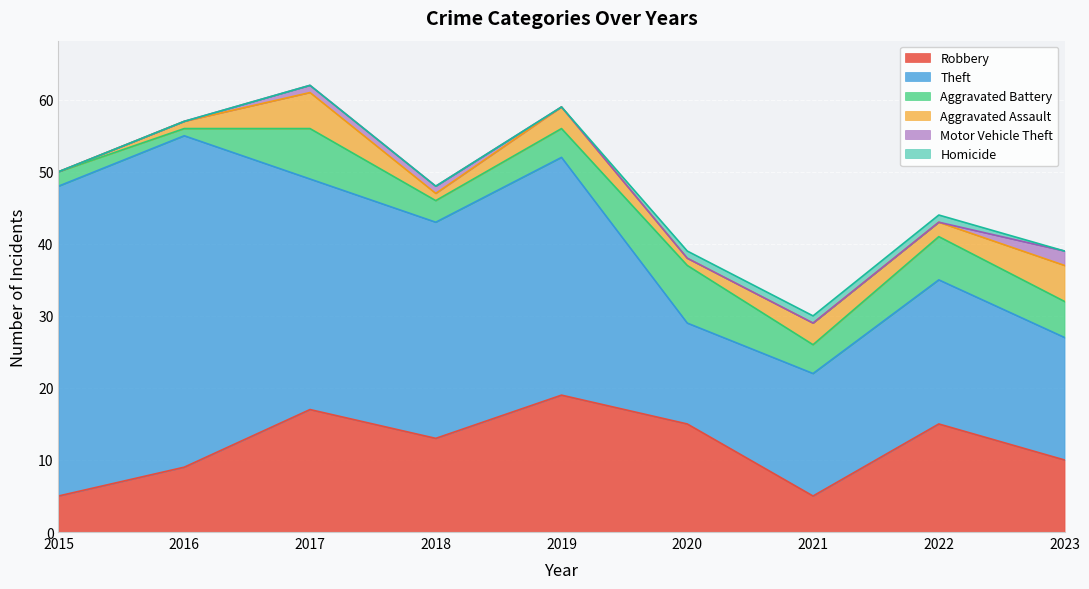

True or false: Theft and Homicide intersect in this chart.

False